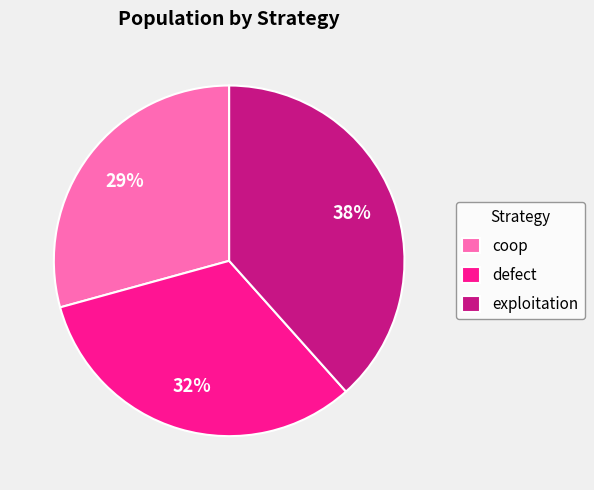

To the nearest percent, what is the average slice percentage?

33%